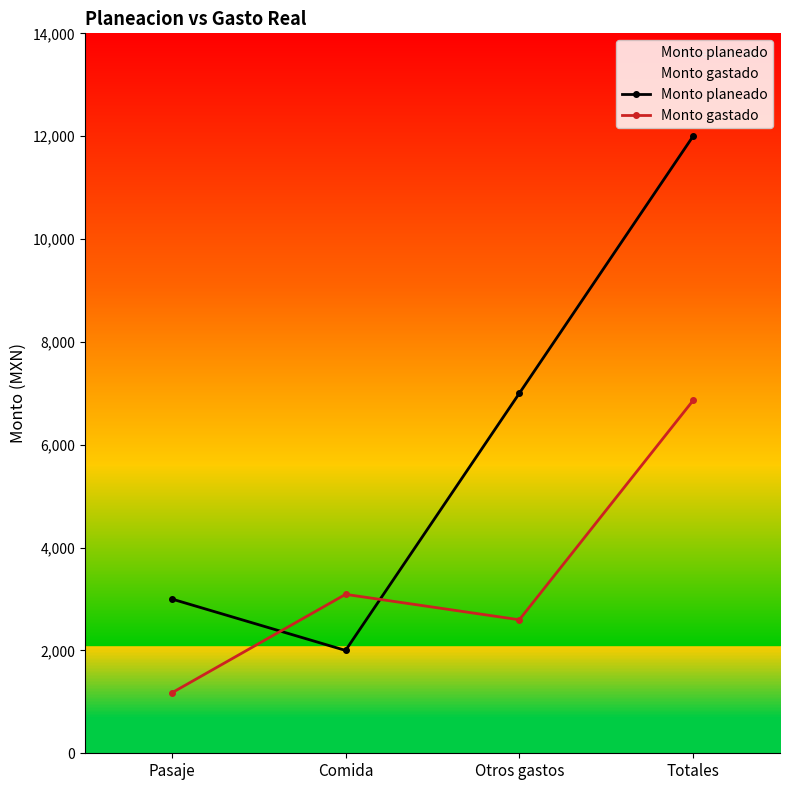

At which category does Monto gastado reach its first local valley?

Otros gastos